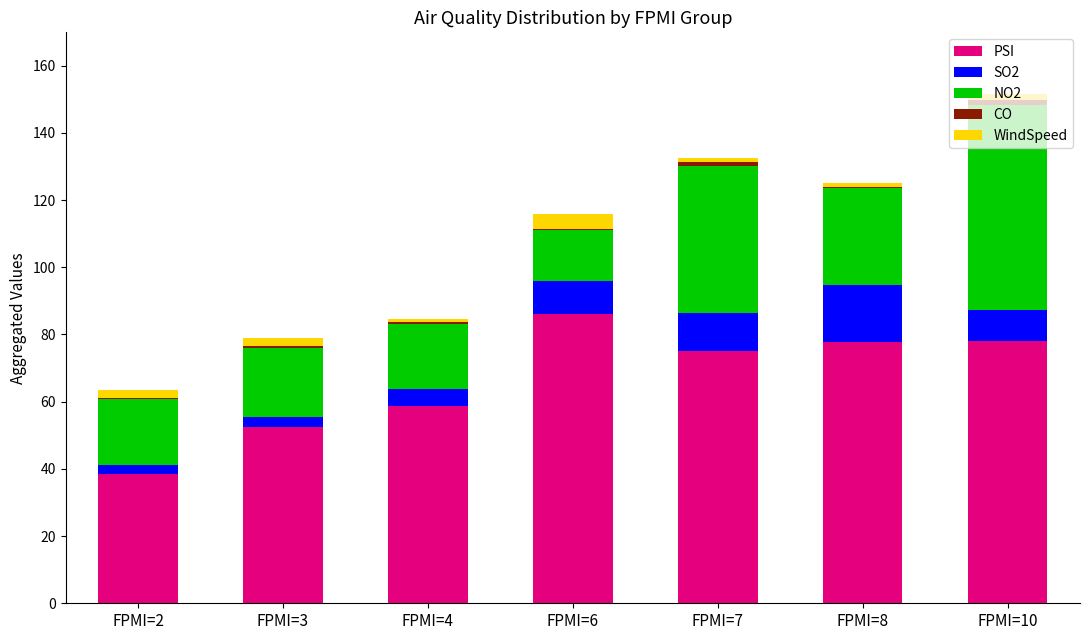

Does the chart contain stacked bars?

Yes